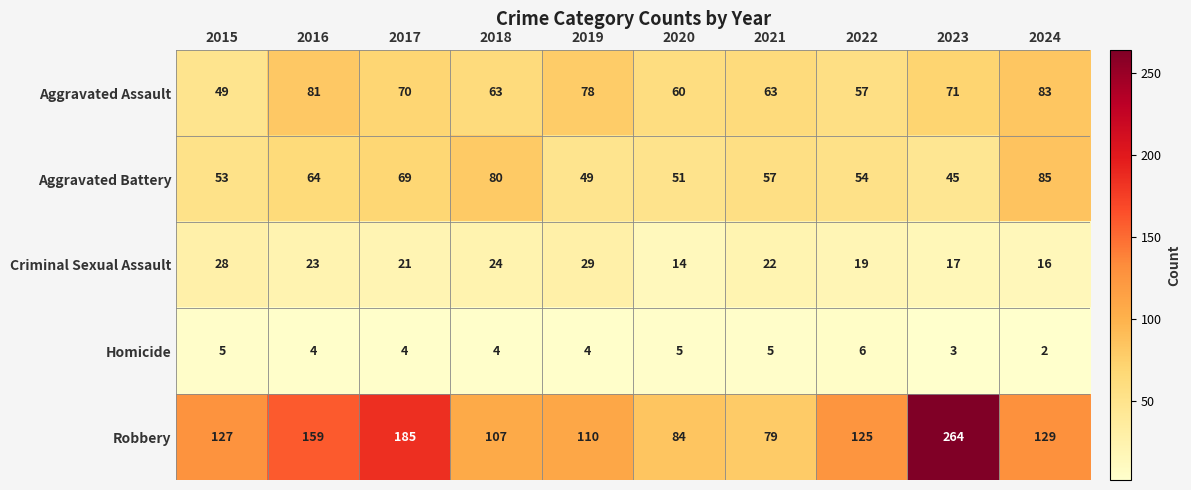

Rank the series at 2018 from highest to lowest value.

Robbery, Aggravated Battery, Aggravated Assault, Criminal Sexual Assault, Homicide